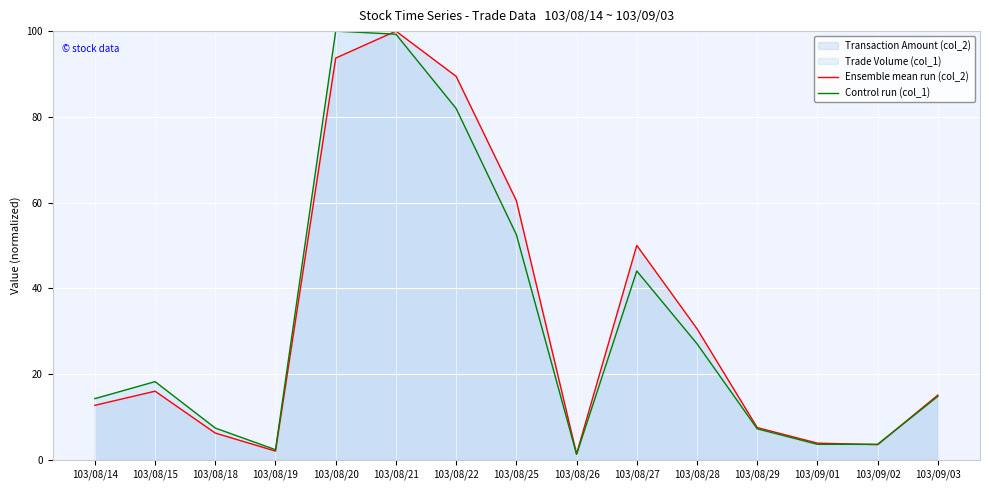

What is the total value across all series at 103/09/02?

7.1